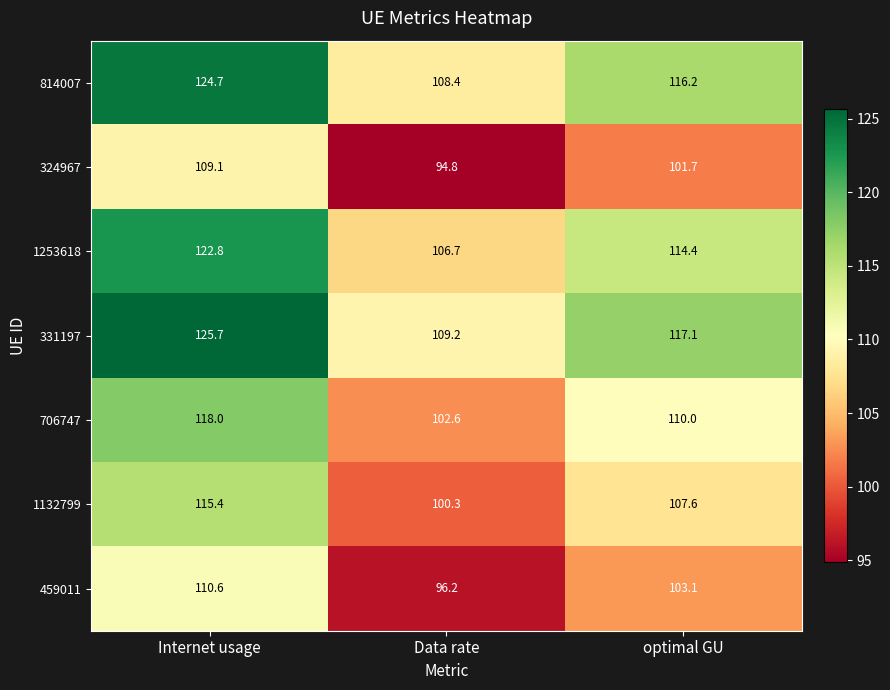

What is the difference between the maximum and second lowest values in the 1253618 series?

8.4